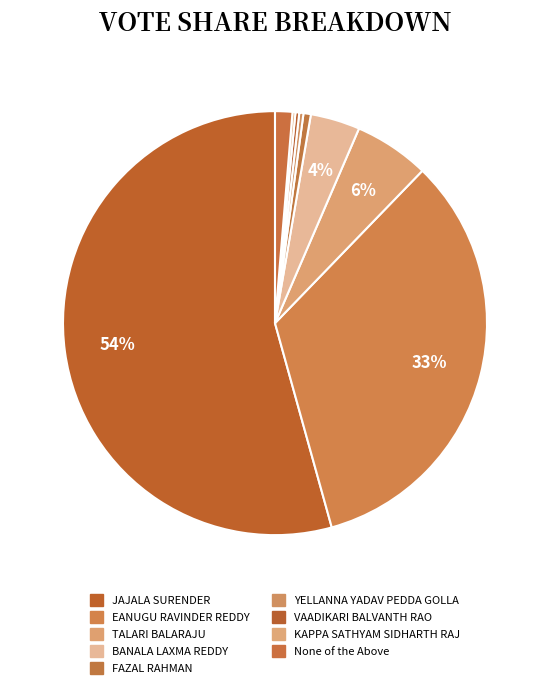

Is it true that YELLANNA YADAV PEDDA GOLLA is 0% of the pie?

True